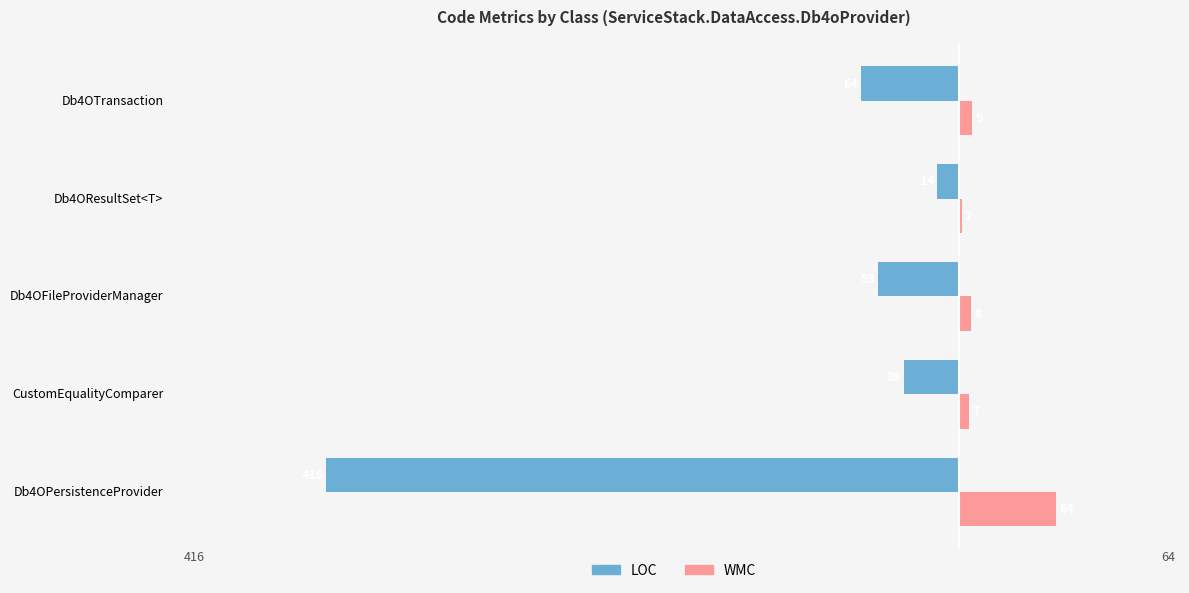

Rank the series by their average value, from lowest to highest.

LOC, WMC